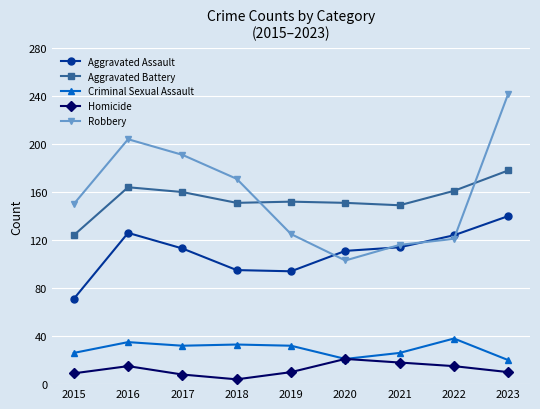

True or false: Criminal Sexual Assault and Robbery intersect in this chart.

False